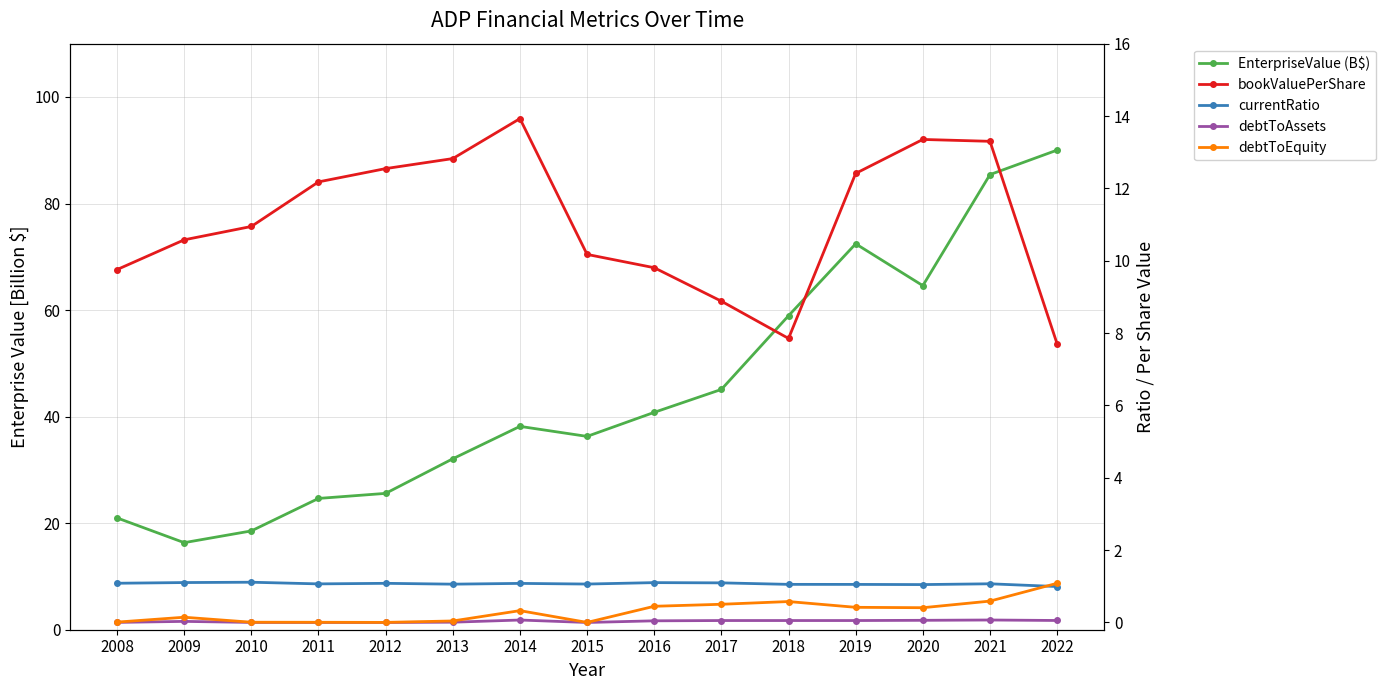

What are all the series names shown in the legend?

EnterpriseValue (B$), bookValuePerShare, currentRatio, debtToAssets, debtToEquity